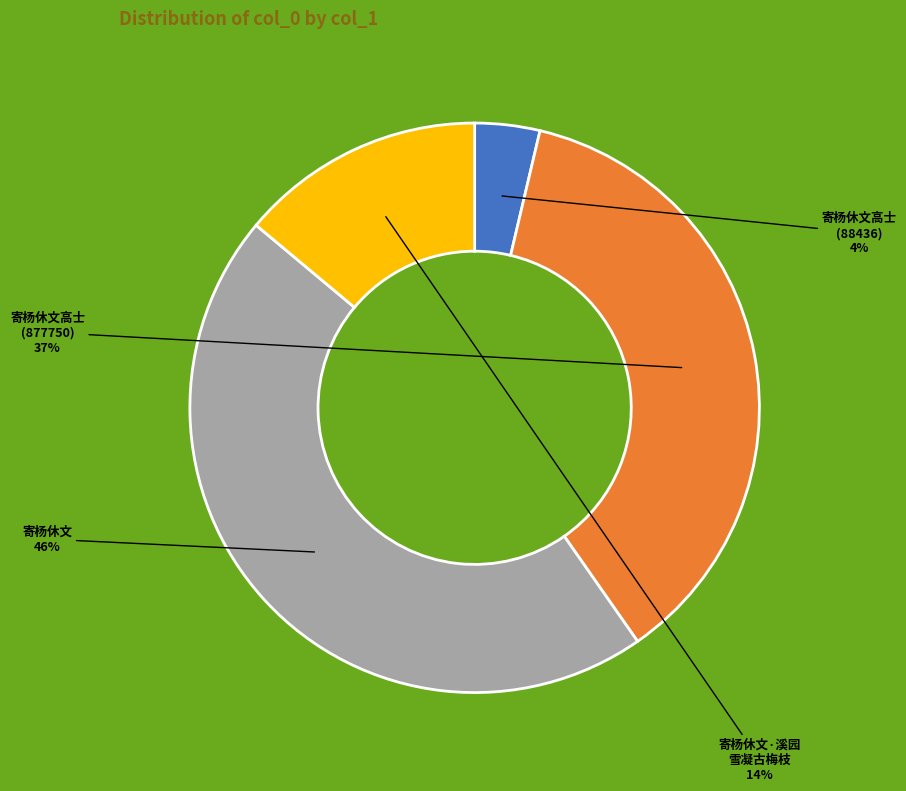

To the nearest percent, what is the average slice percentage?

25%